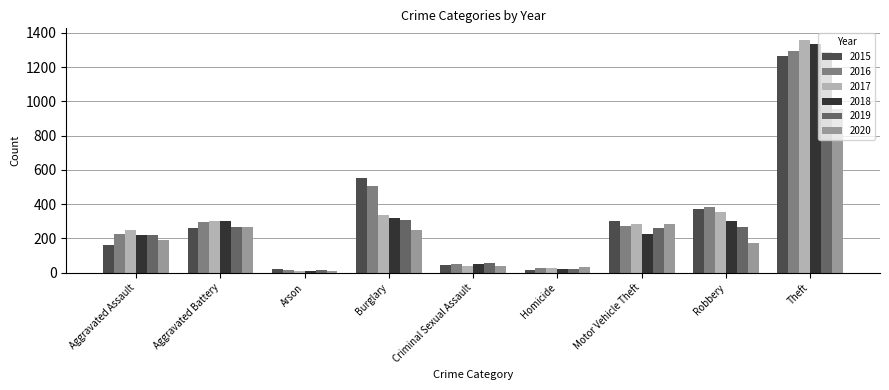

What is the label of the 1st bar from the right?

Theft